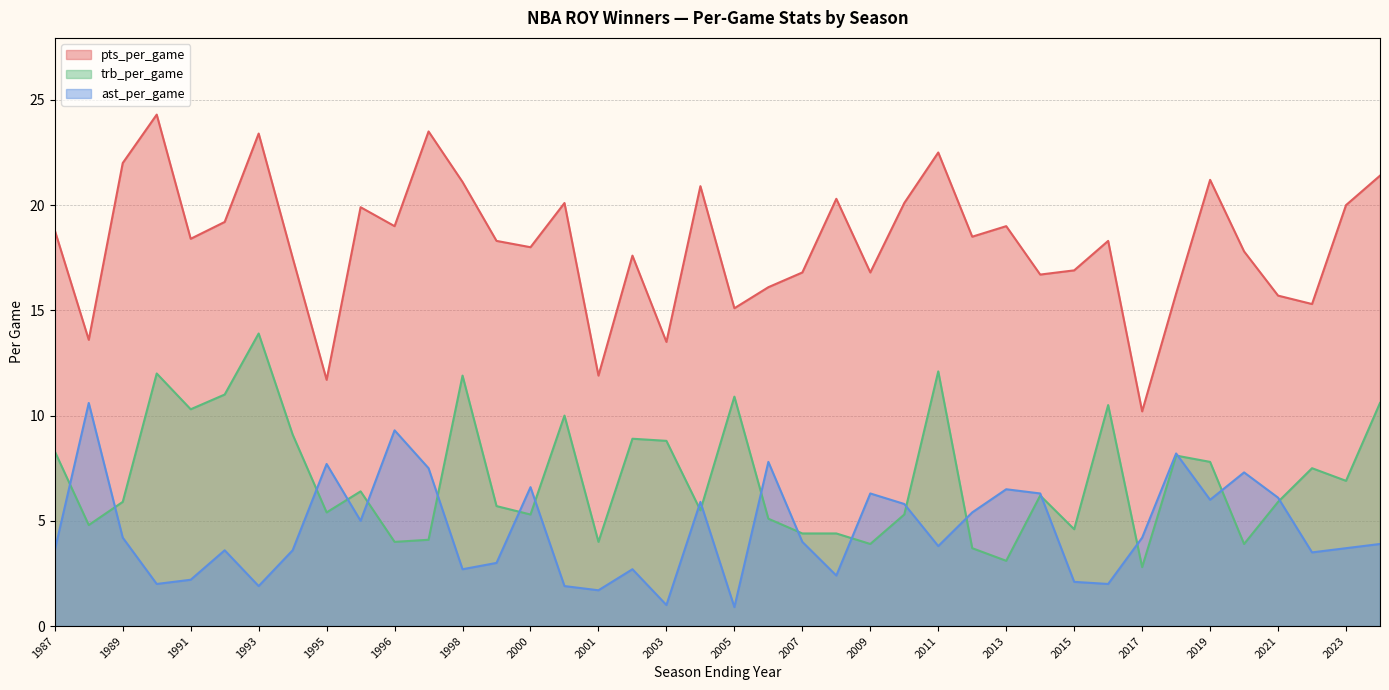

What is the maximum value shown in the chart?

24.3